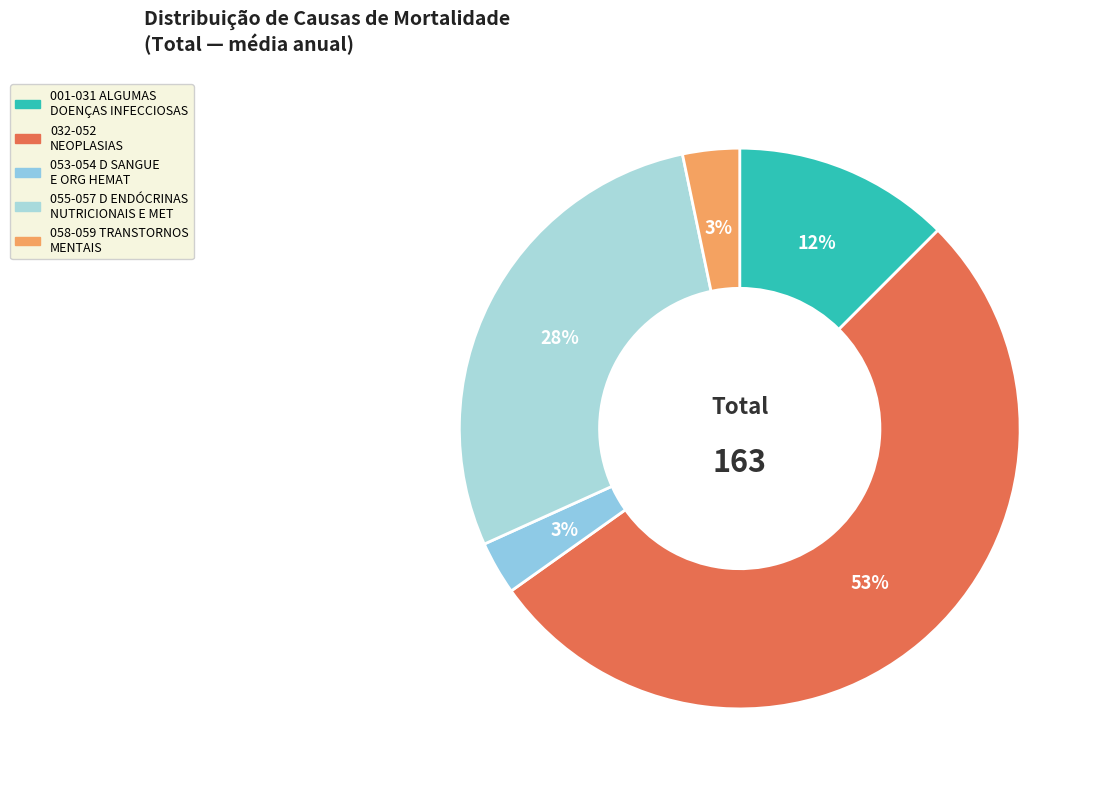

Count the number of slices in the pie.

5